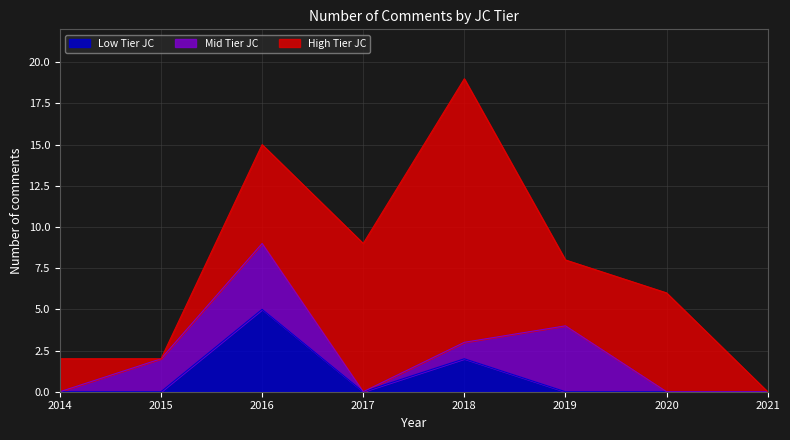

What is the spread (max minus min) of values at 2017?

9